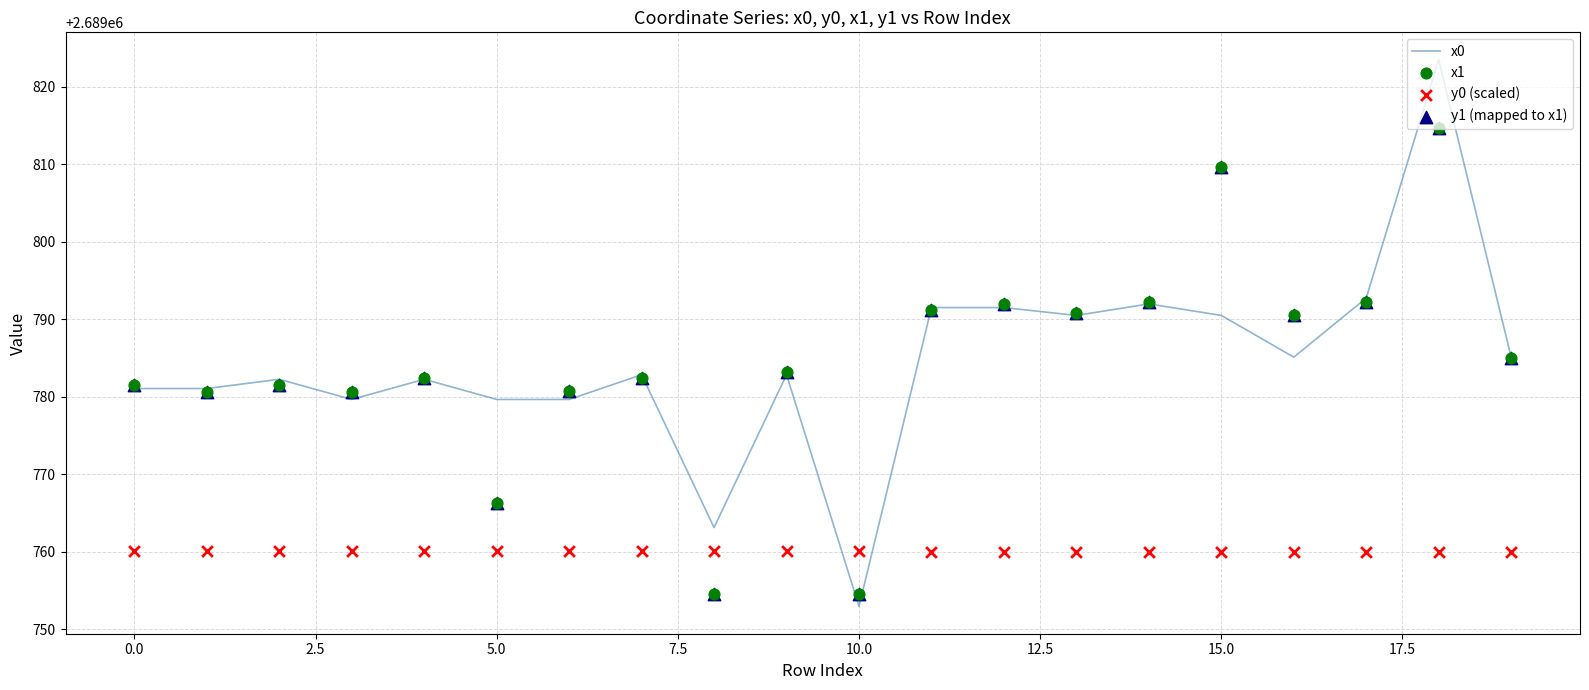

At which category is the sum across all series the highest?

18